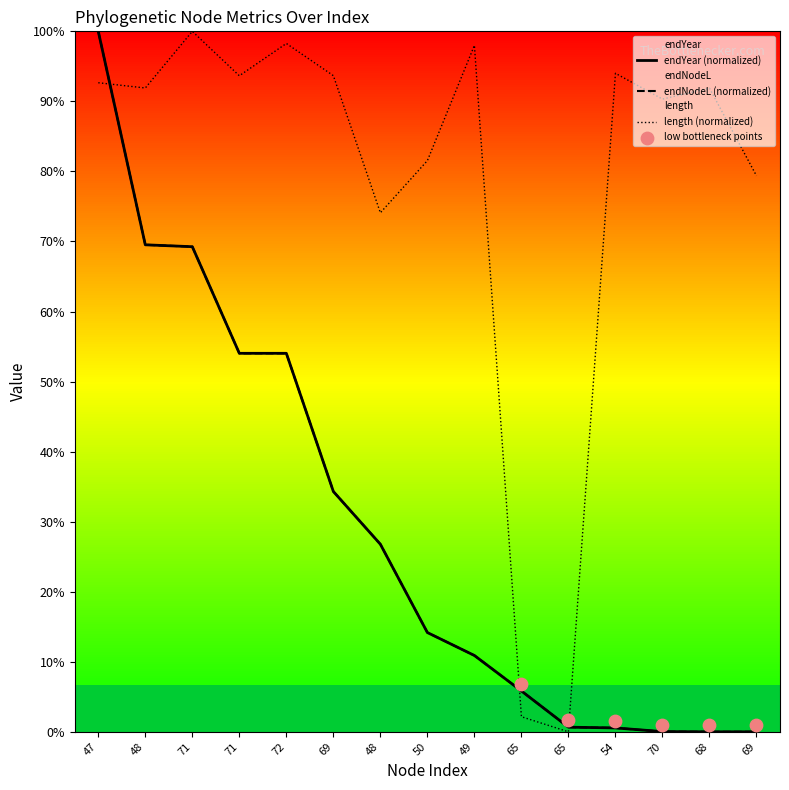

At how many categories does at least one series exceed 80?

11